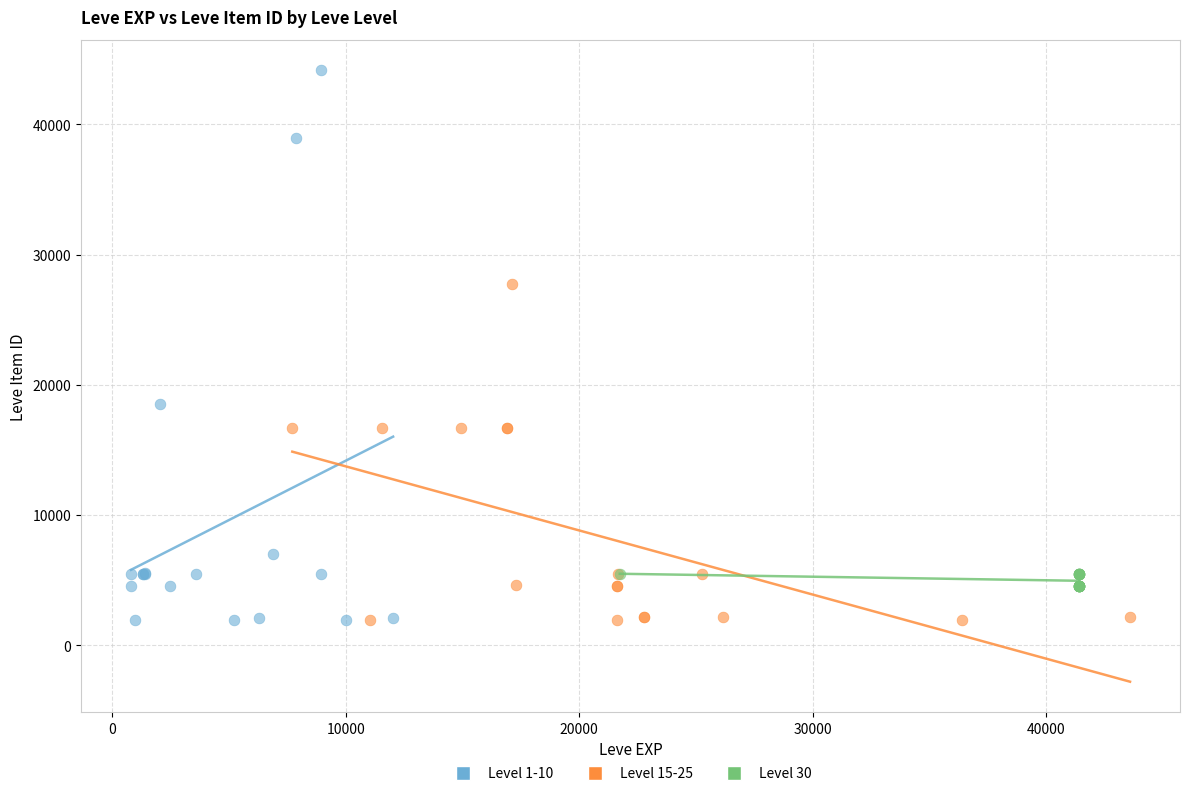

Which series reaches the maximum Y coordinate?

Level 1-10